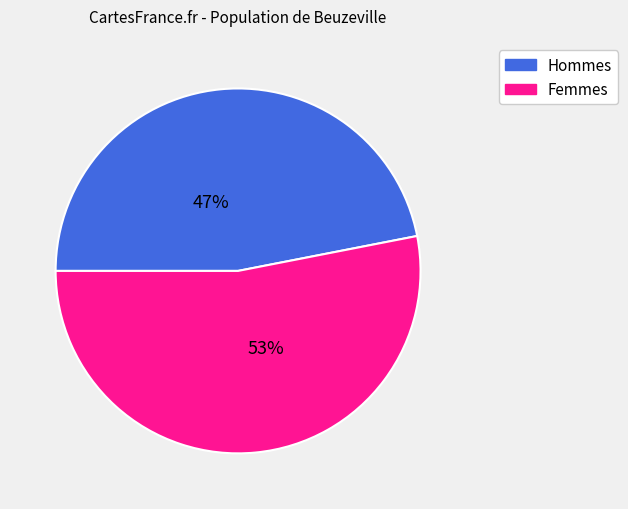

To the nearest percent, what percentage of the pie is Hommes?

47%